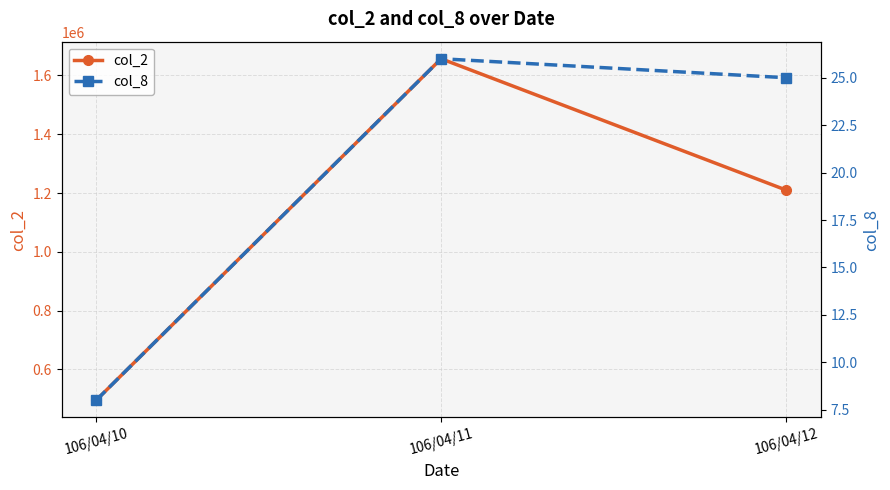

What is the sum of all col_2 values?

3361770